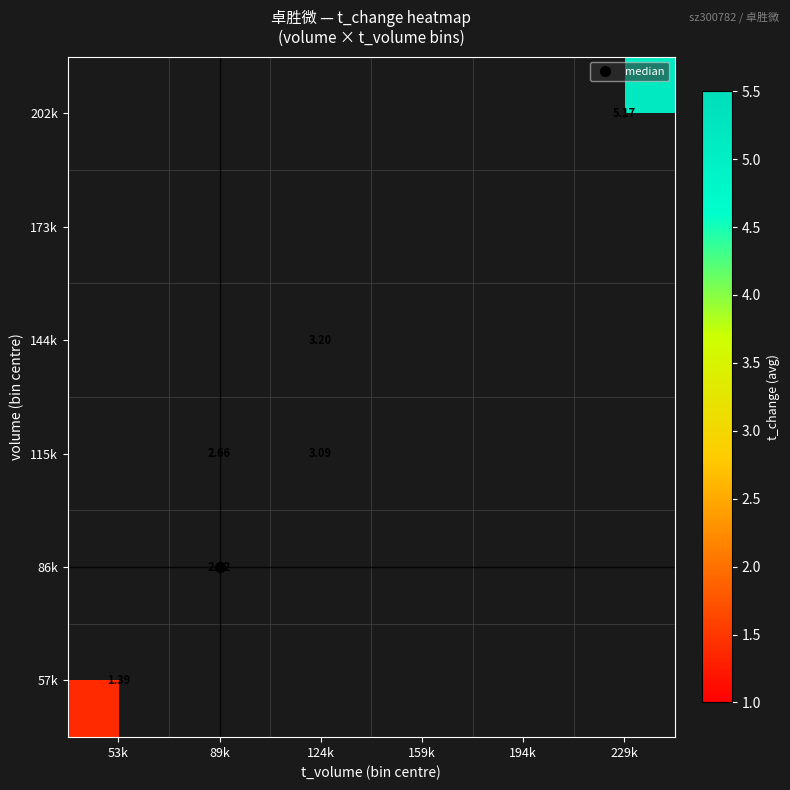

List the series in order of their overall mean, lowest first.

57k, 86k, 115k, 144k, 173k, 202k